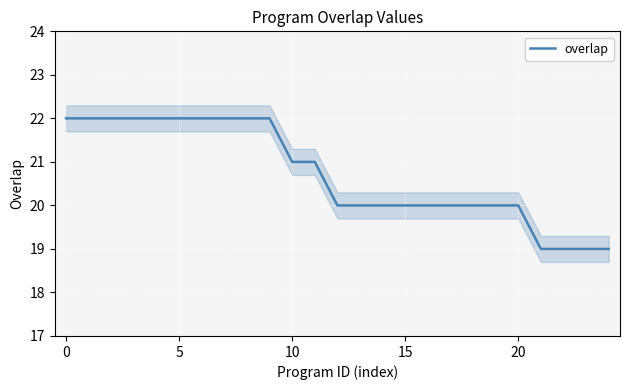

What is the minimum value shown in the chart?

19